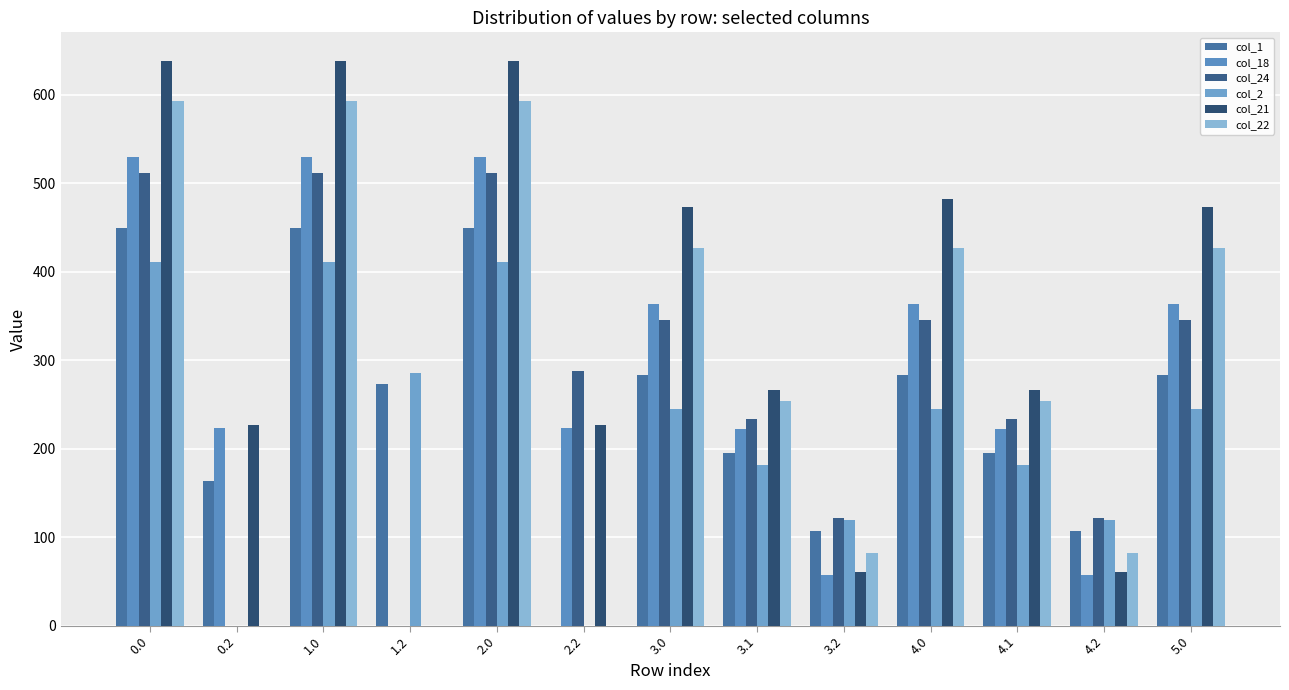

What is the total value across all series at 5.0?

2136.2